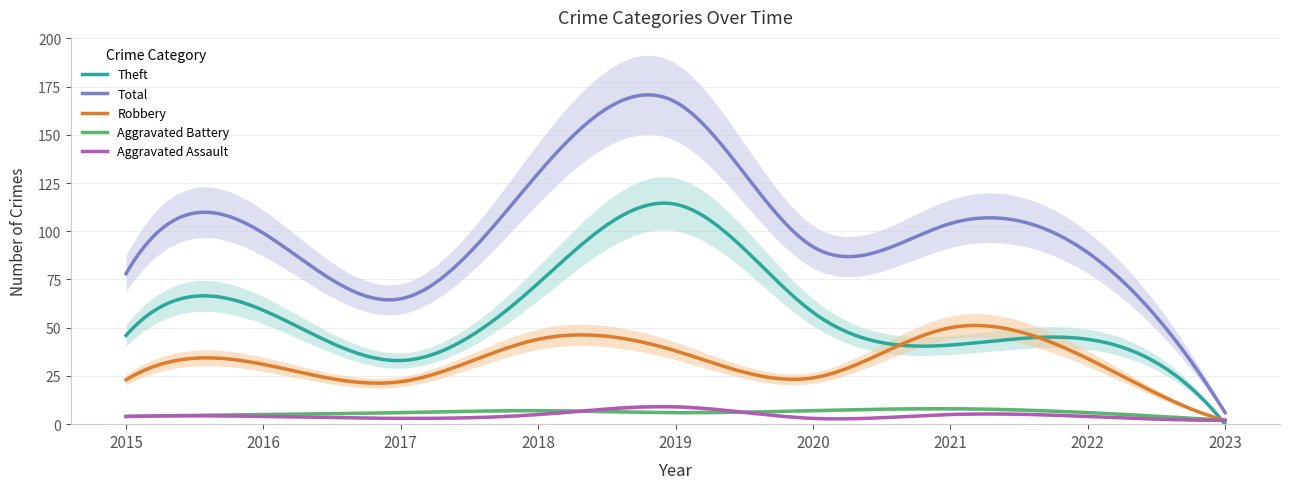

Which series has the widest spread of values?

Total